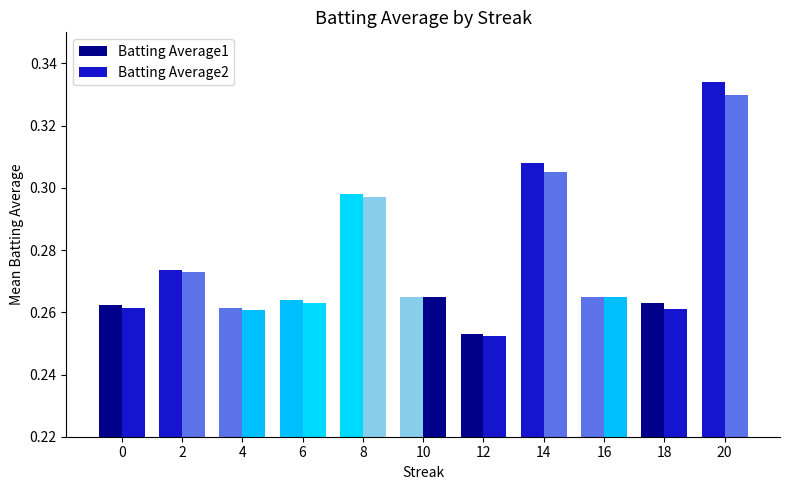

Rank the categories by Batting Average2 value from lowest to highest.

12, 4, 18, 0, 6, 10, 16, 2, 8, 14, 20